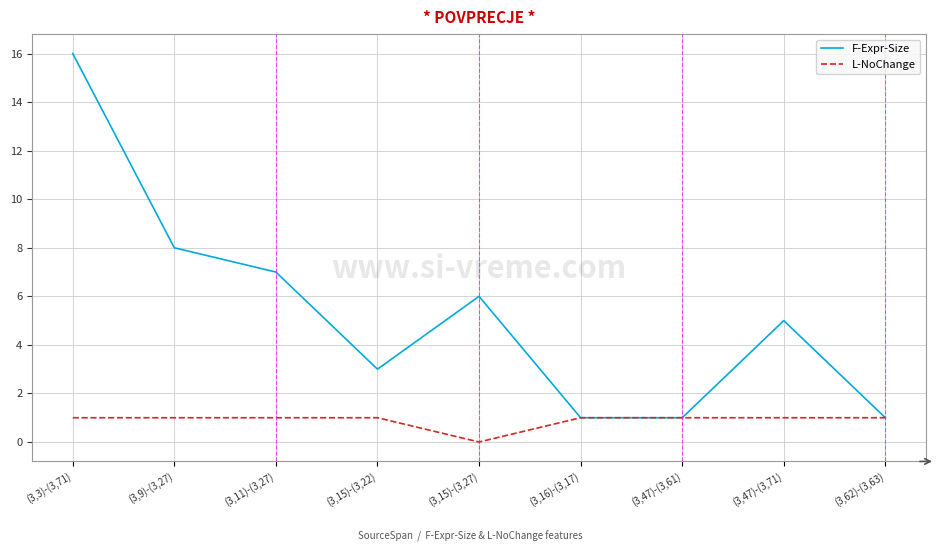

What are all the series names shown in the legend?

F-Expr-Size, L-NoChange